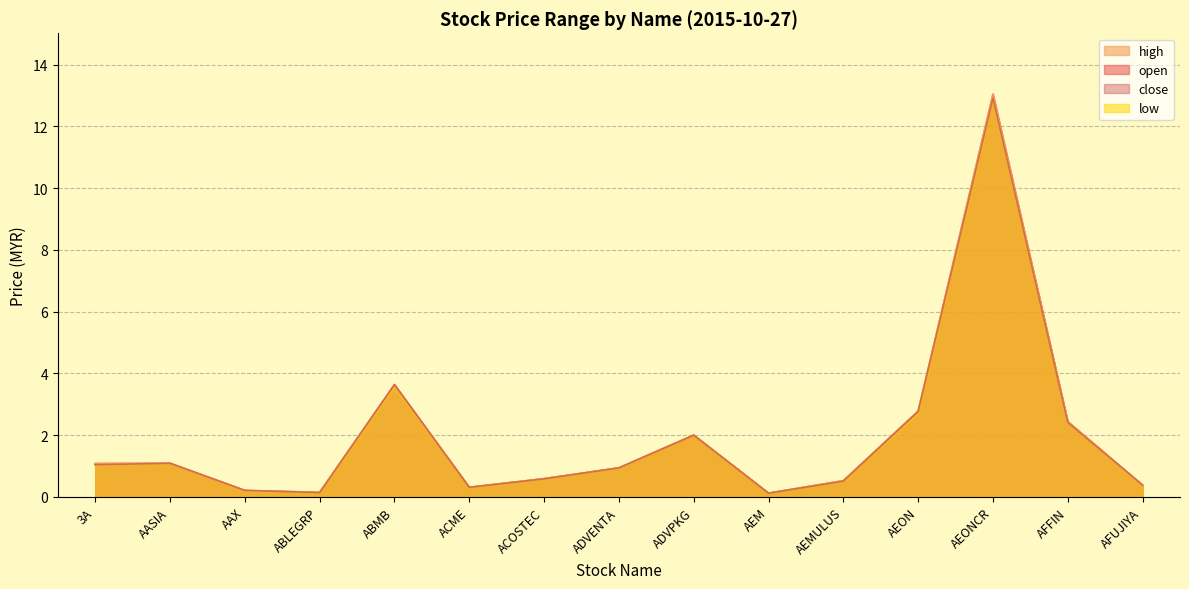

Reading right to left, transcribe all the data shown in this chart.

open: AFUJIYA=0.4	AFFIN=2.4	AEONCR=13.0	AEON=2.8	AEMULUS=0.5	AEM=0.1	ADVPKG=2.0	ADVENTA=0.9	ACOSTEC=0.6	ACME=0.3	ABMB=3.6	ABLEGRP=0.1	AAX=0.2	AASIA=1.1	3A=1.1
high: AFUJIYA=0.4	AFFIN=2.4	AEONCR=13.1	AEON=2.8	AEMULUS=0.5	AEM=0.1	ADVPKG=2.0	ADVENTA=0.9	ACOSTEC=0.6	ACME=0.3	ABMB=3.6	ABLEGRP=0.1	AAX=0.2	AASIA=1.1	3A=1.1
low: AFUJIYA=0.4	AFFIN=2.4	AEONCR=12.9	AEON=2.7	AEMULUS=0.5	AEM=0.1	ADVPKG=2.0	ADVENTA=0.9	ACOSTEC=0.6	ACME=0.3	ABMB=3.6	ABLEGRP=0.1	AAX=0.2	AASIA=1.1	3A=1.0
close: AFUJIYA=0.4	AFFIN=2.4	AEONCR=12.9	AEON=2.8	AEMULUS=0.5	AEM=0.1	ADVPKG=2.0	ADVENTA=0.9	ACOSTEC=0.6	ACME=0.3	ABMB=3.6	ABLEGRP=0.1	AAX=0.2	AASIA=1.1	3A=1.0